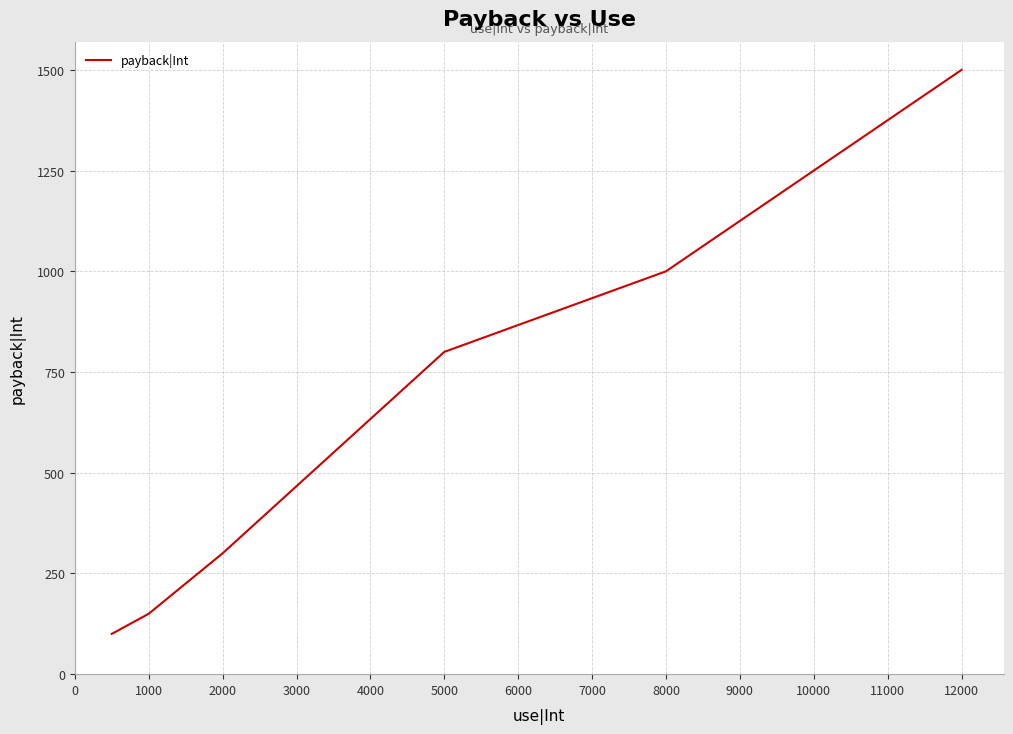

What is the sum of all values?

3850